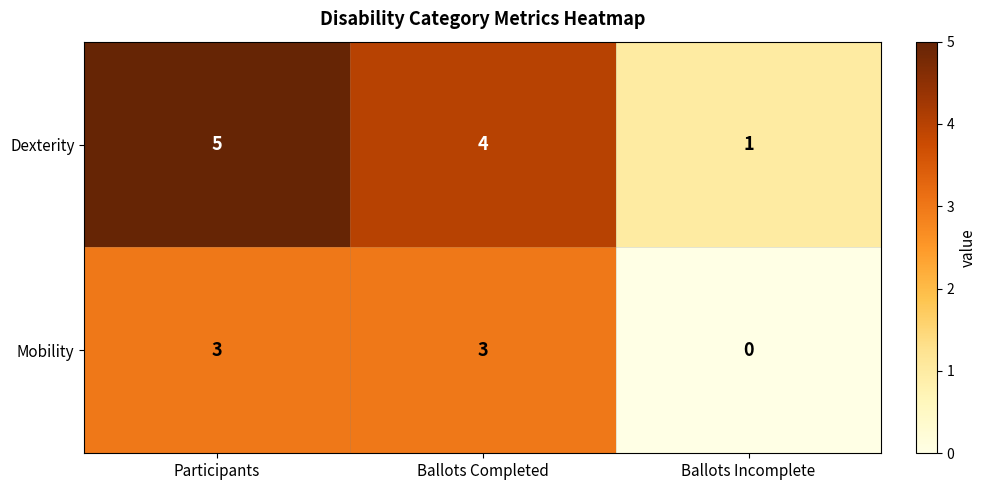

Which series changed the most between Participants and Ballots Completed?

Dexterity